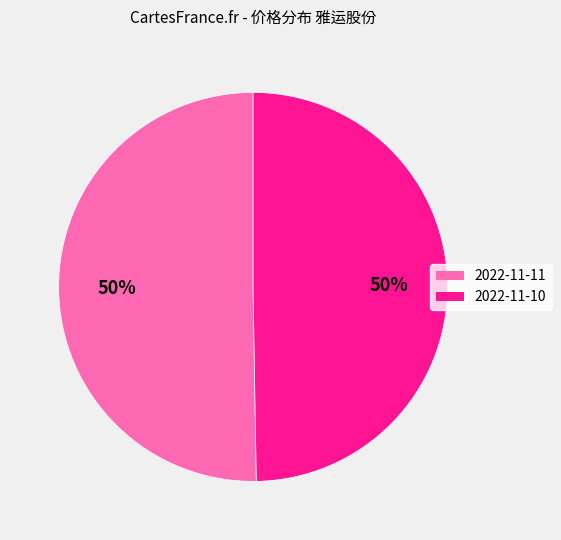

To the nearest percent, what is the average slice percentage?

50%